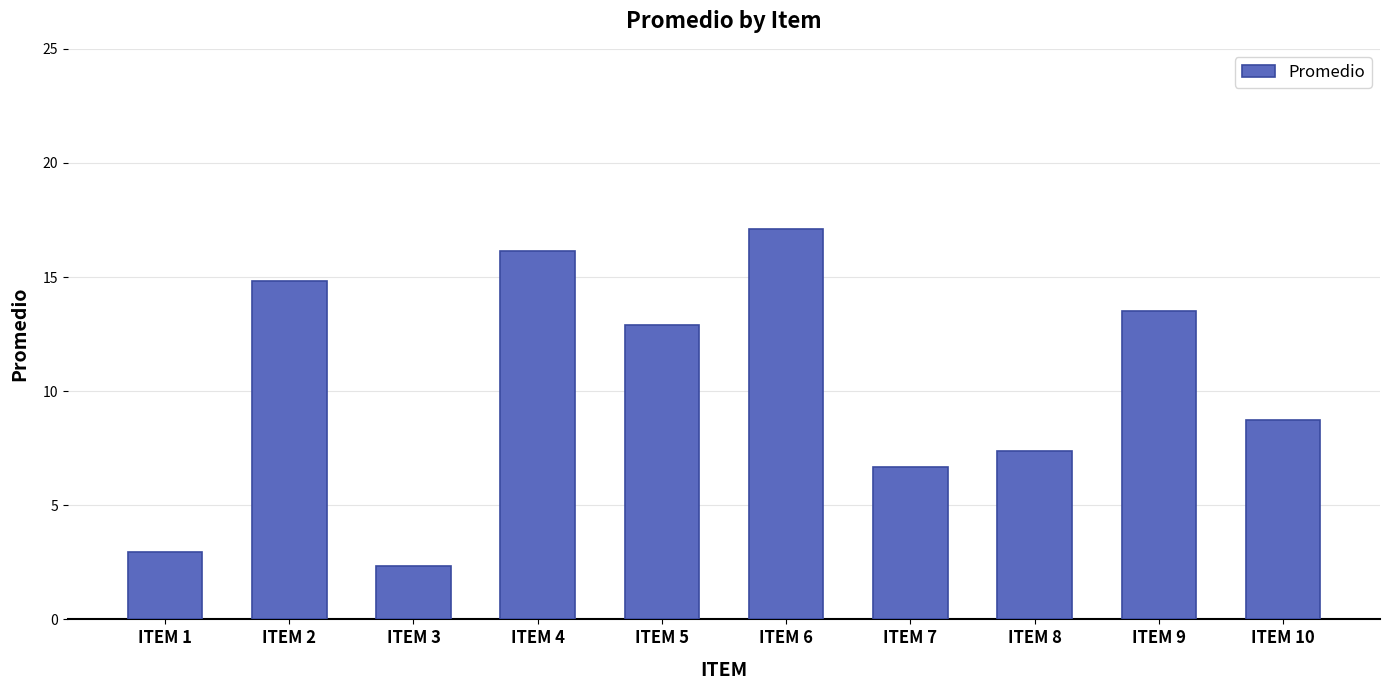

What is the minimum value shown in the chart?

2.4